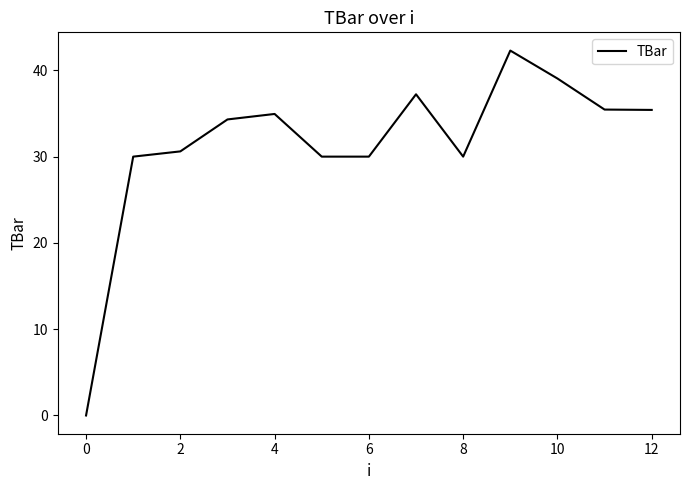

What is the difference between the maximum and minimum values?

42.3